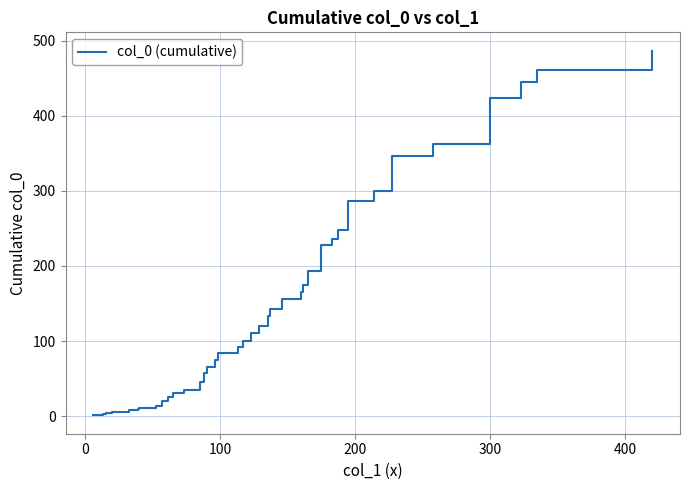

What is the maximum value shown in the chart?

486.8